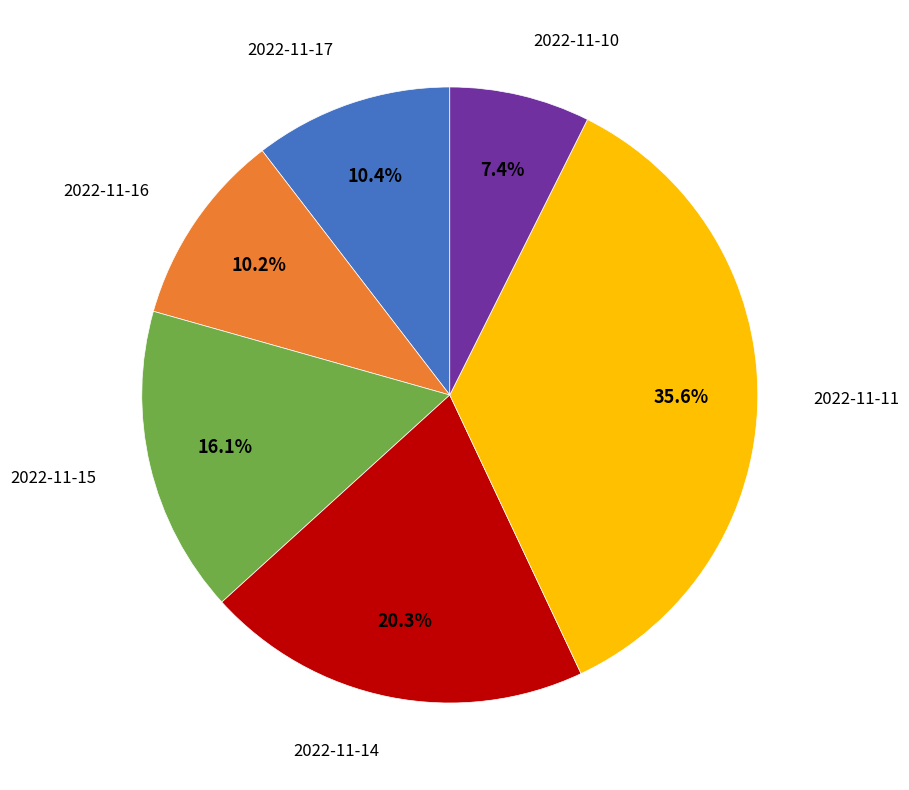

To the nearest percent, what is the combined percentage of 2022-11-11 and 2022-11-15?

52%